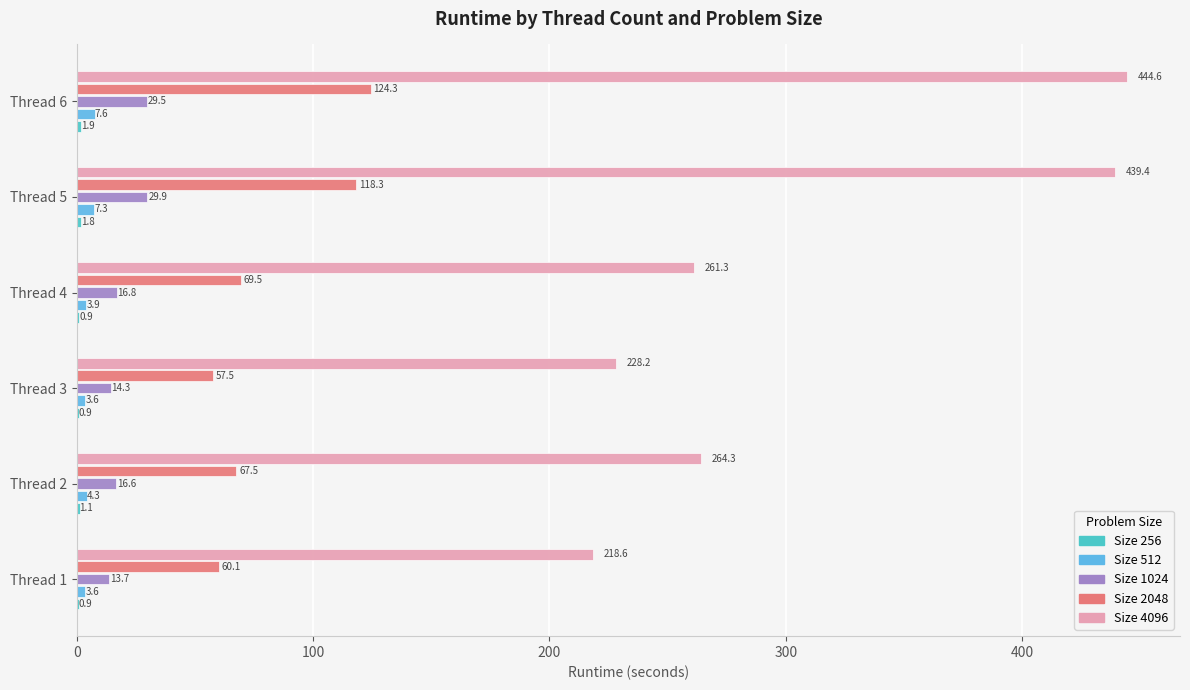

At which category is the sum across all series the highest?

Thread 6